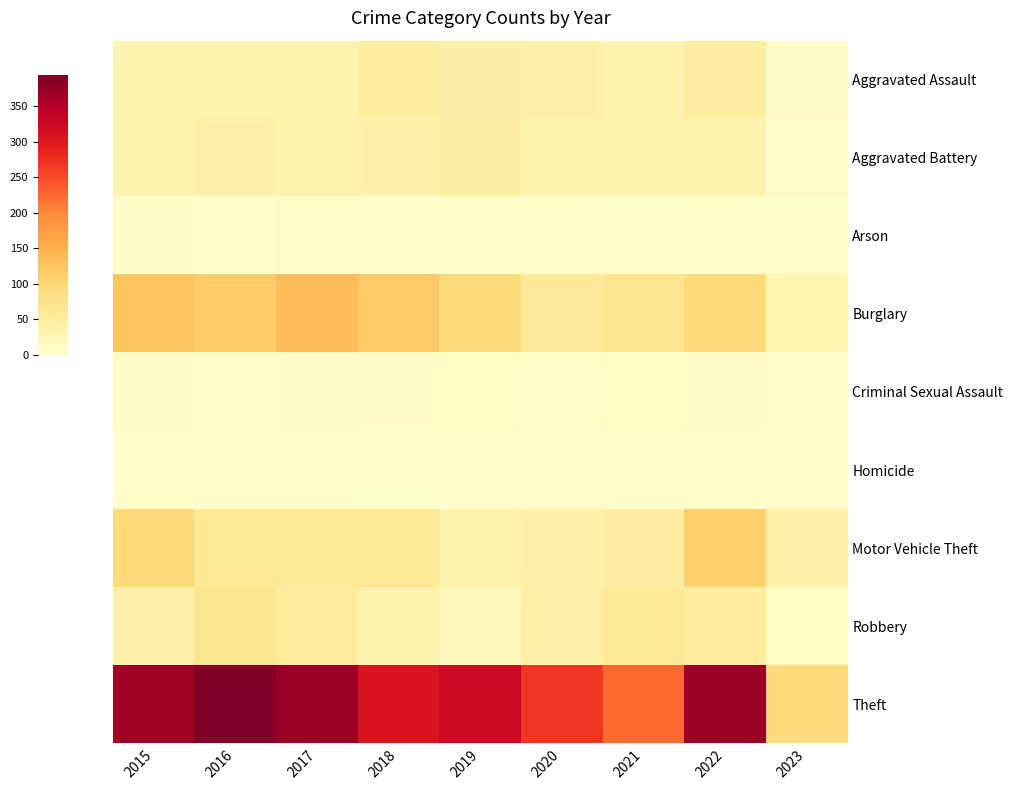

Between 2019 and 2021, which series saw the biggest shift?

Theft